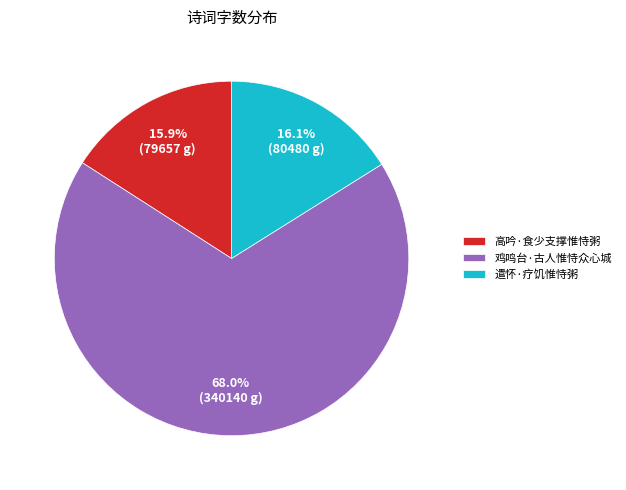

To the nearest percent, what portion does 鸡鸣台·古人惟恃众心城 represent?

68%